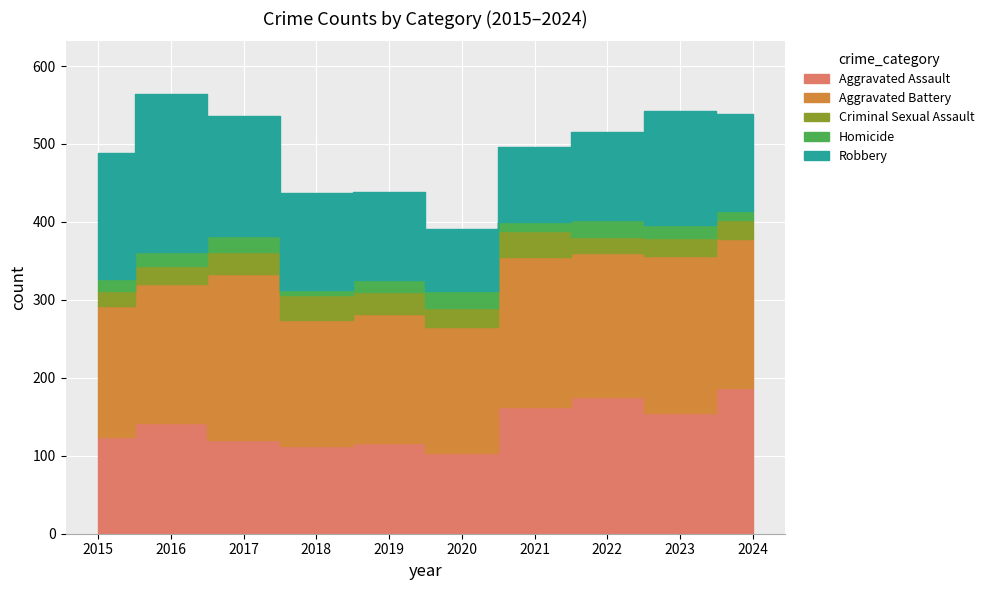

Where does the Aggravated Battery series first go above 185?

2017